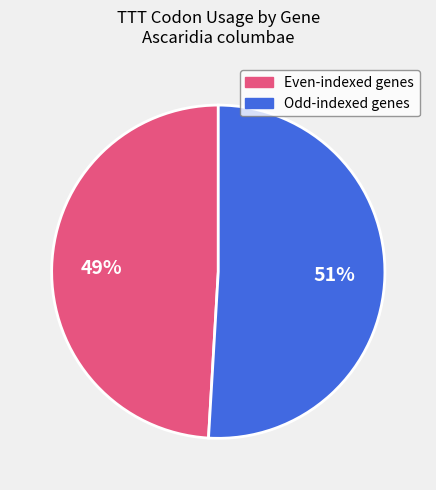

To the nearest percent, what is the difference between the largest and smallest slice percentages?

2%